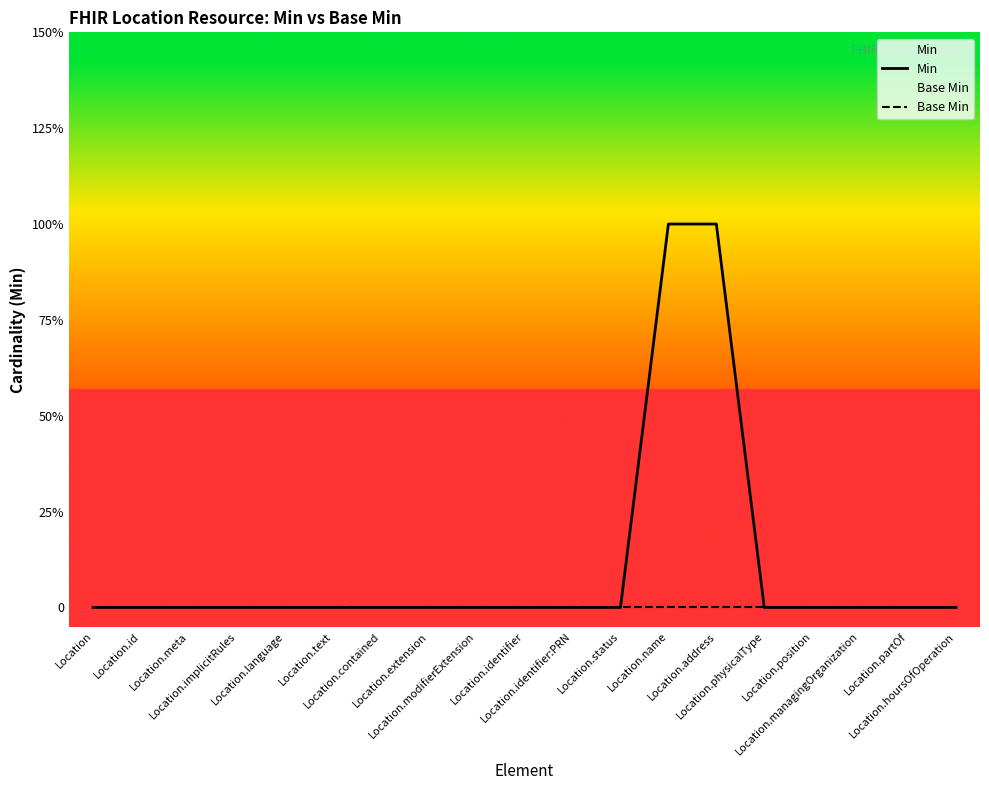

Rank the series by their maximum value, from highest to lowest.

Min, Base Min